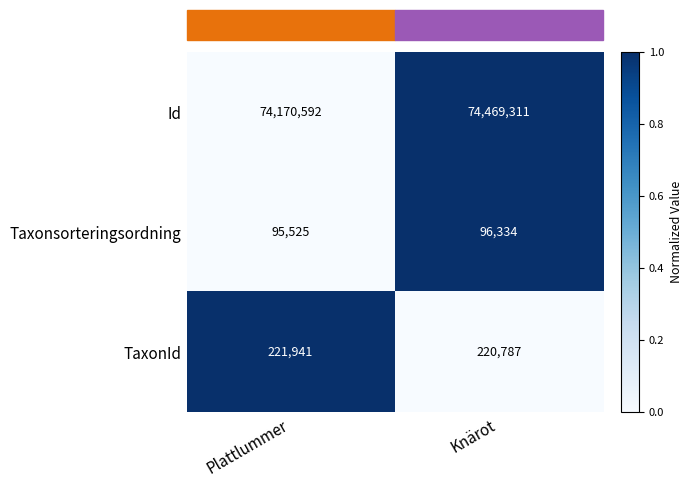

What is the sum of the Taxonsorteringsordning values at Plattlummer and Knärot?

191859